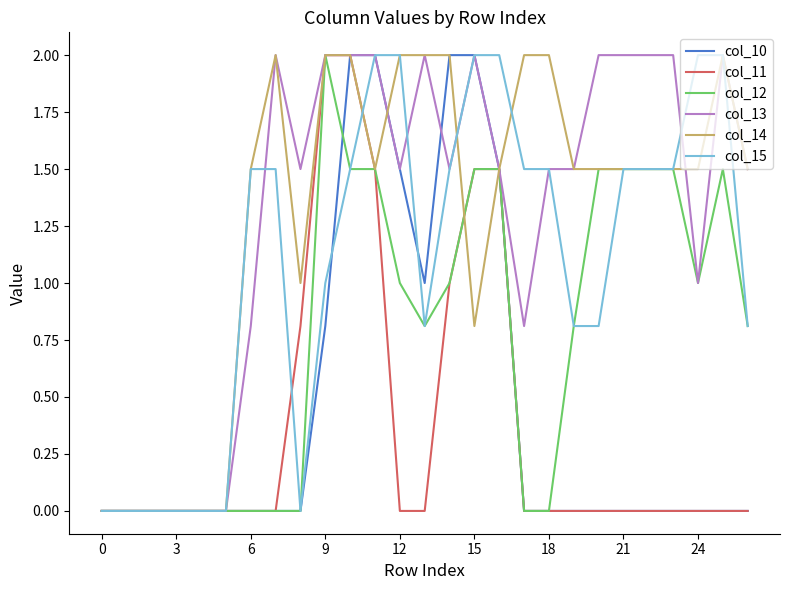

What is the highest value of the col_11 series?

2.0